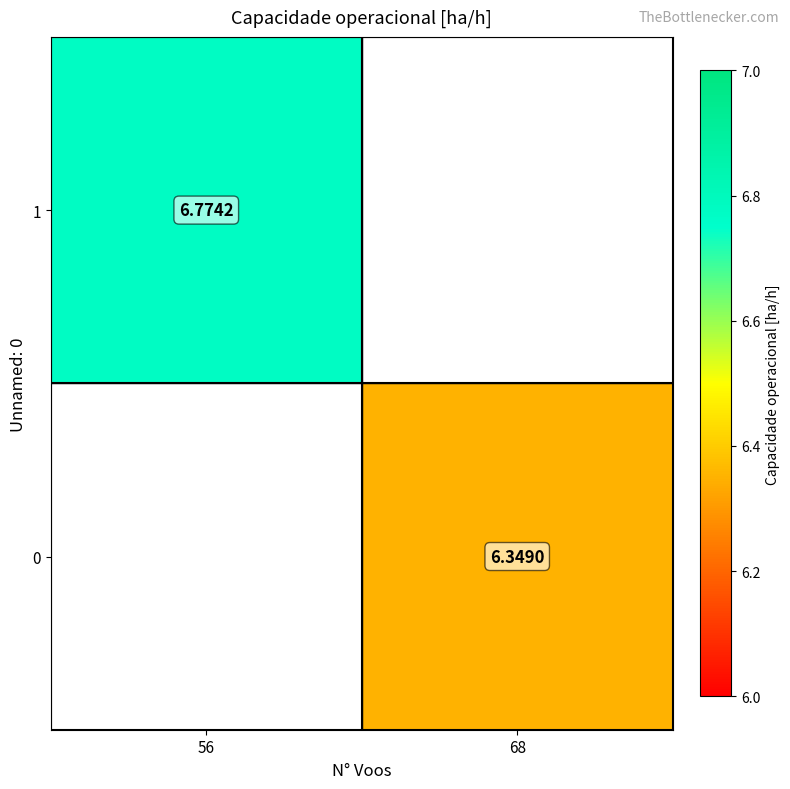

What is the maximum value for 1?

6.8